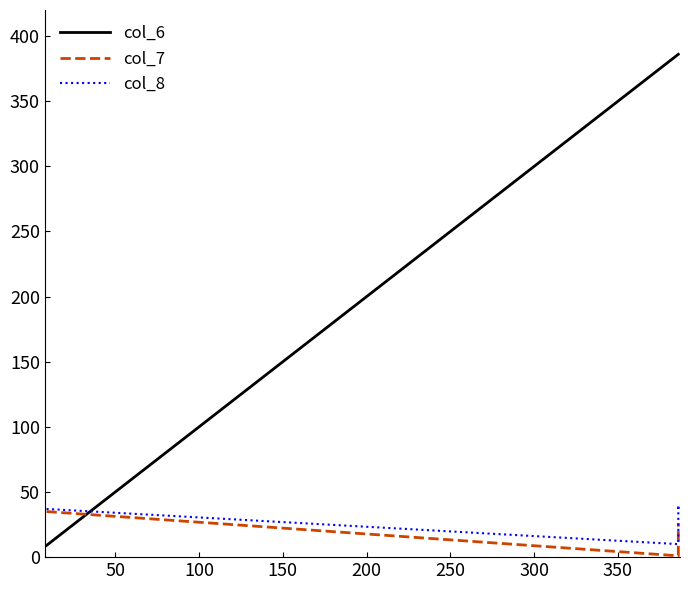

What are all the series names shown in the legend?

col_6, col_7, col_8